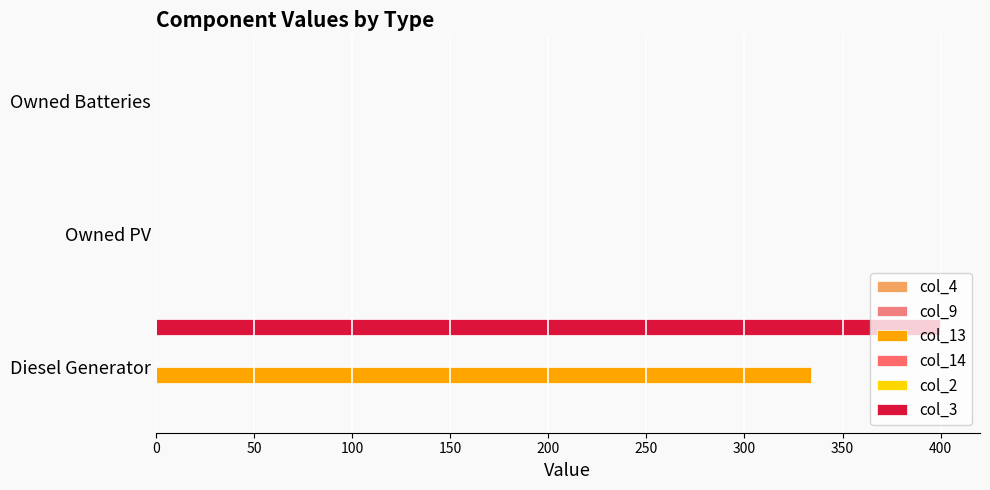

How many bars are there in each group?

6